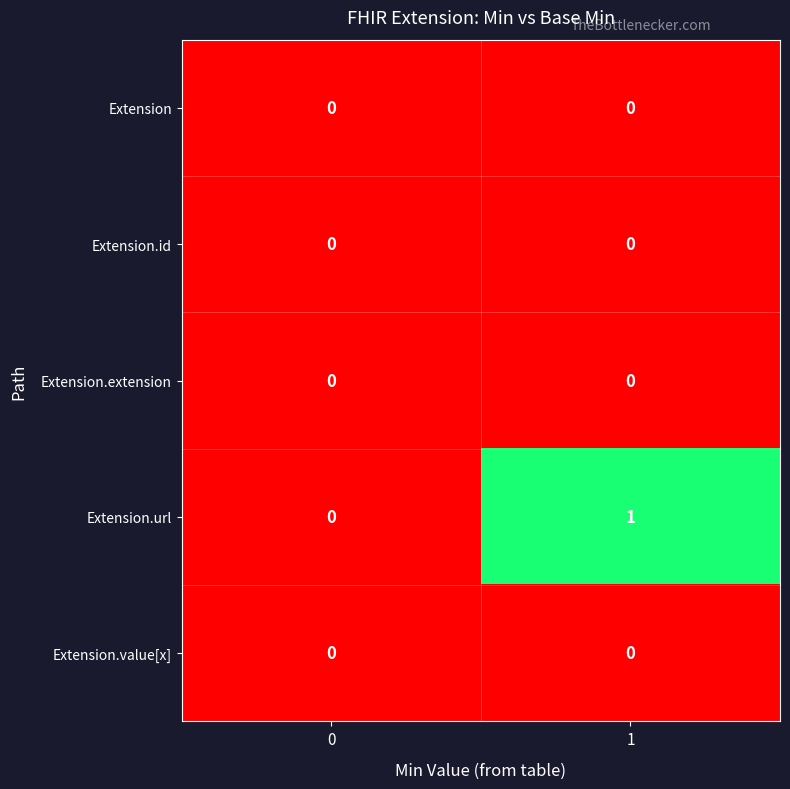

Reading left to right, extract all data points from this chart.

Extension: 0=0	1=0
Extension.id: 0=0	1=0
Extension.extension: 0=0	1=0
Extension.url: 0=0	1=1
Extension.value[x]: 0=0	1=0